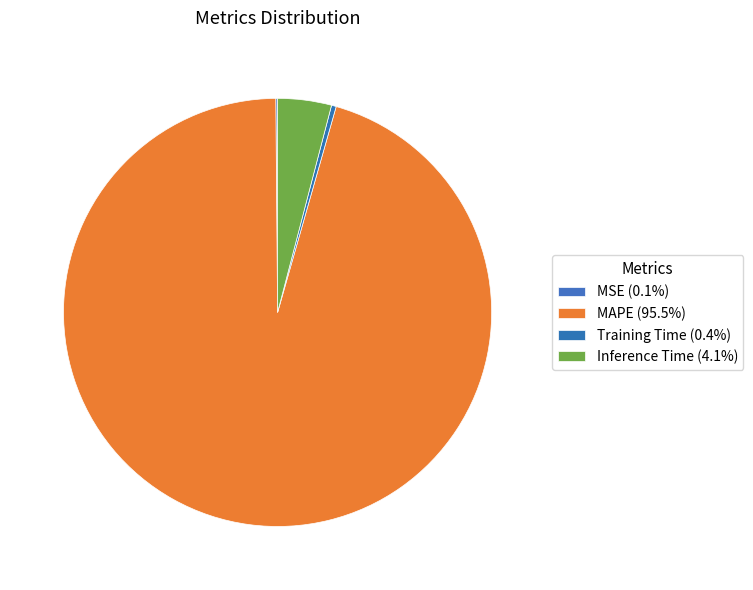

What is the largest slice in the pie chart?

MAPE